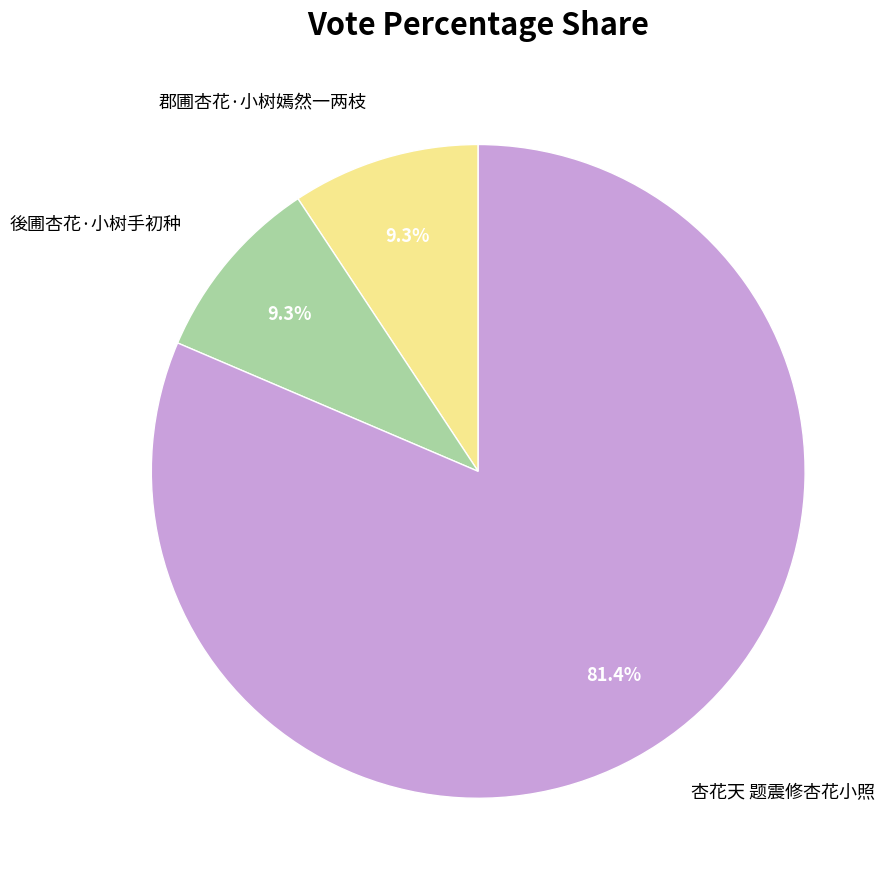

Does 郡圃杏花·小树嫣然一两枝 account for over 50% of the chart?

No